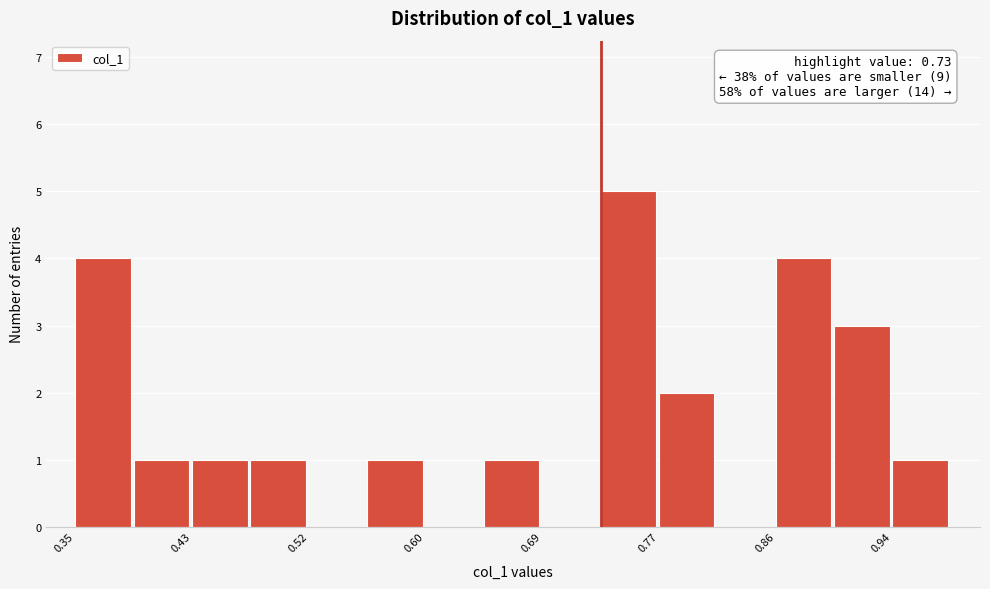

Which range on the x-axis has the tallest bar?

0.73 to 0.77